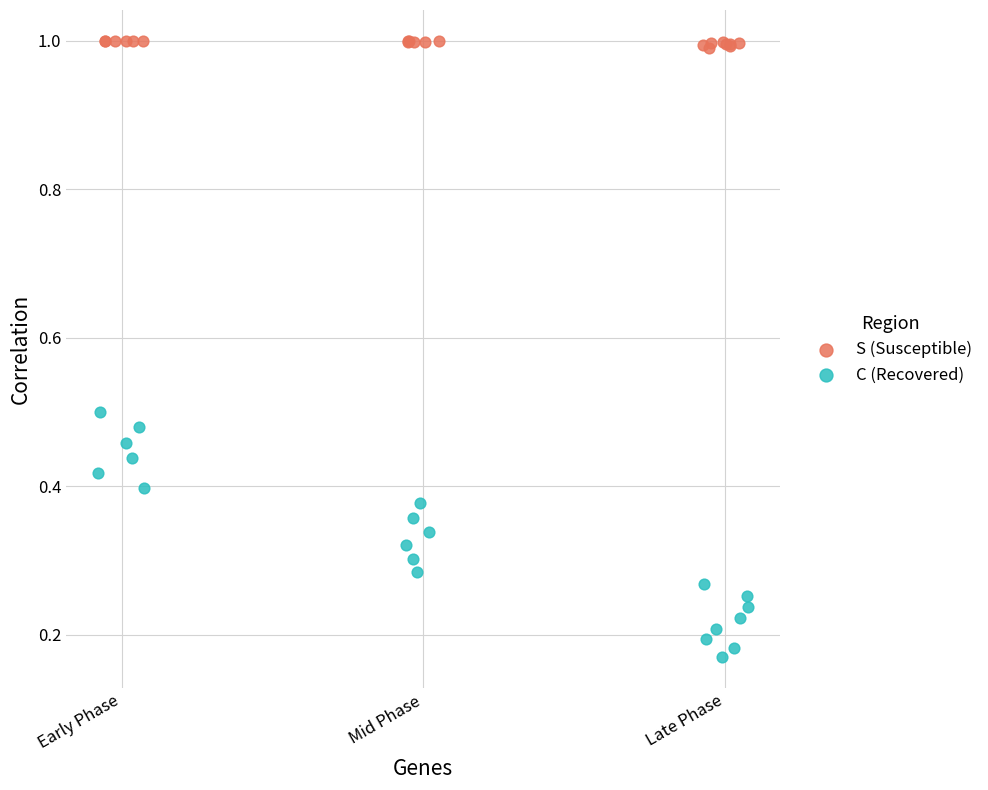

Which series reaches the minimum Y coordinate?

C (Recovered)